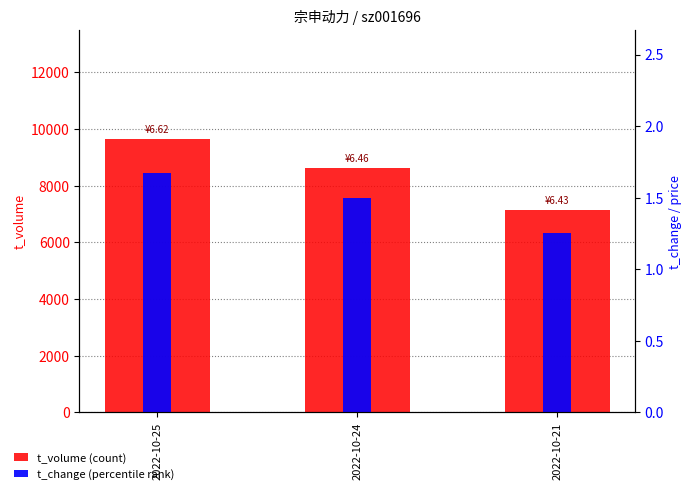

Count the number of data series in this chart.

2